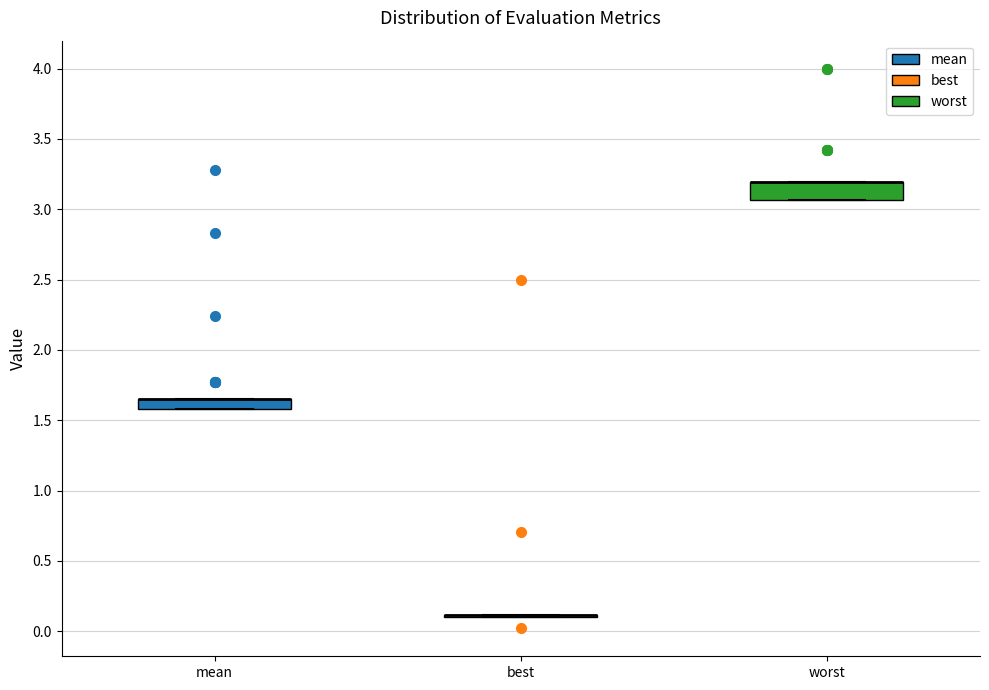

Comparing the boxes themselves (not the whiskers), which one is the tallest?

worst